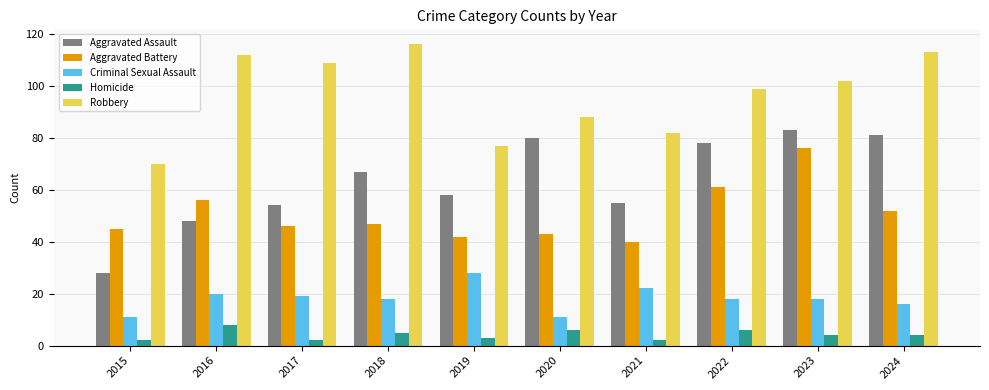

What is the value of the Homicide bar at the 7th from the left?

2